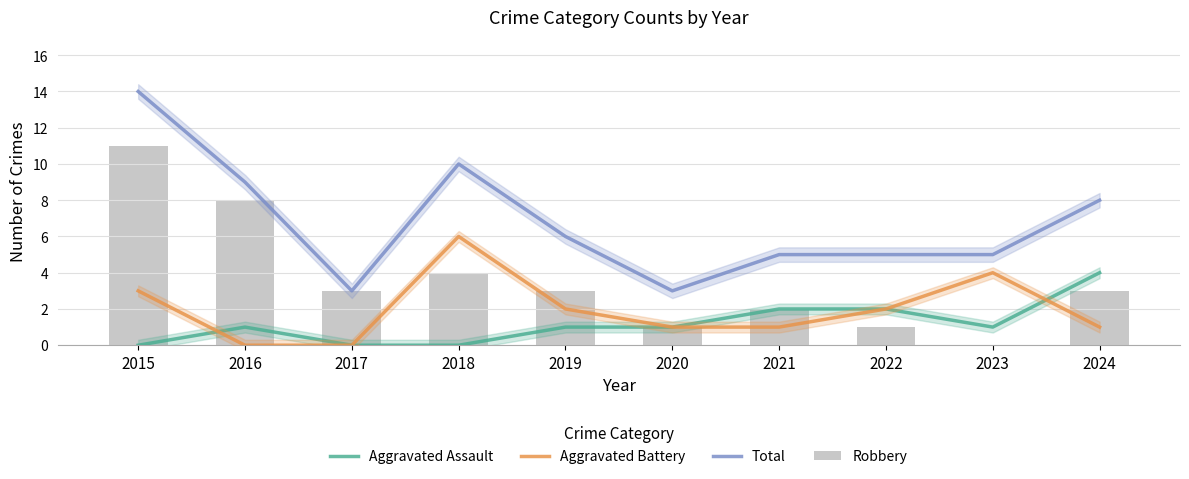

How many values in the Robbery series are below 3?

4